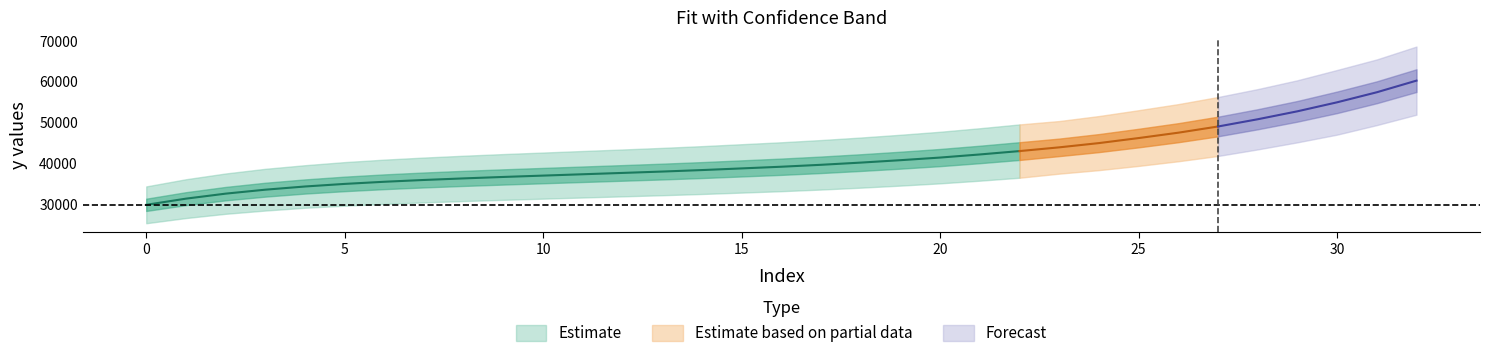

What is the greatest value displayed?

60282.8